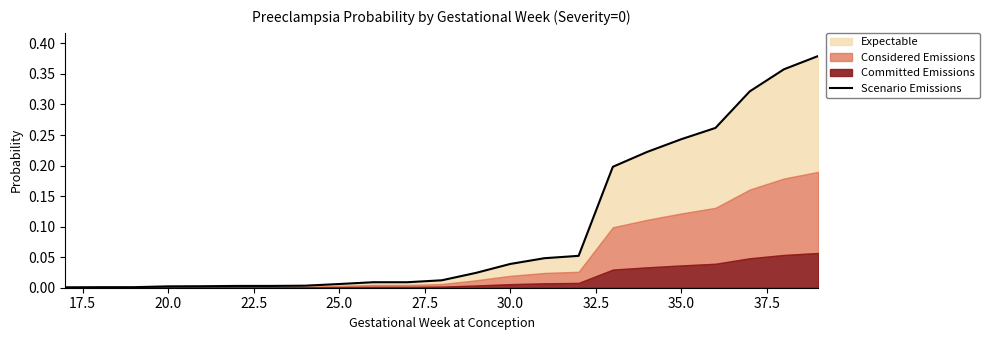

What is the sum of all values?

2.2